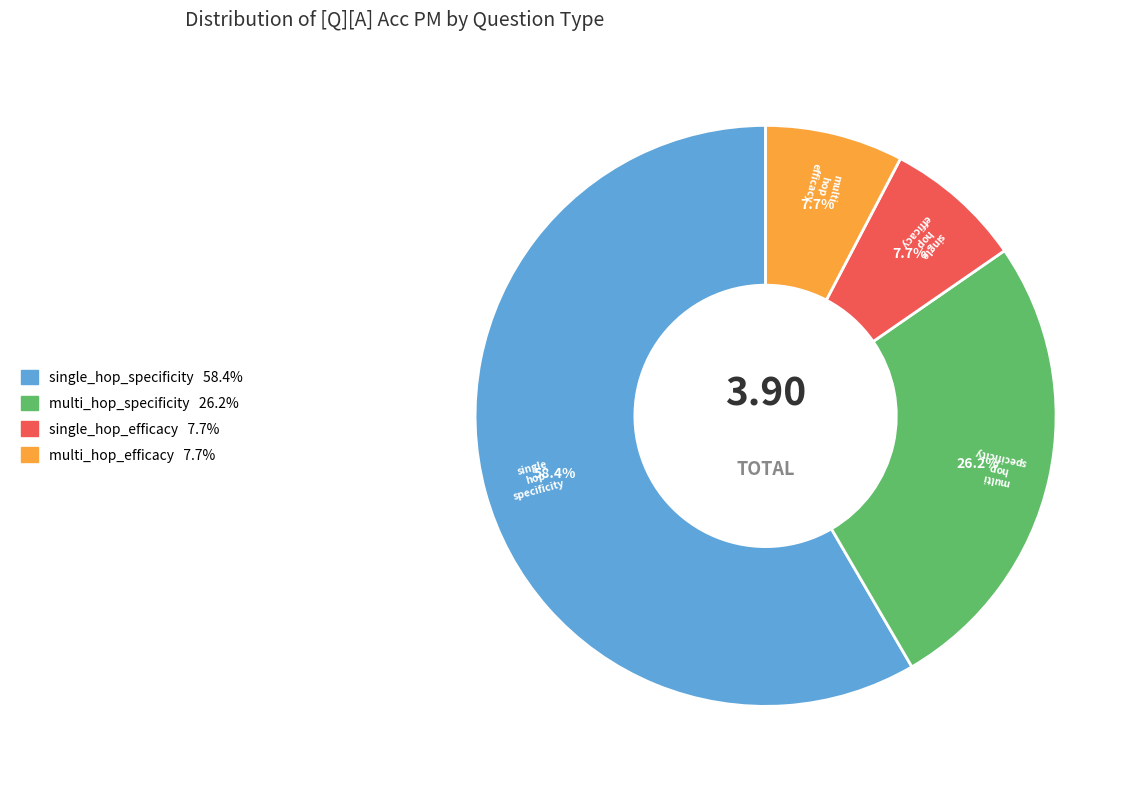

How much of the chart is everything except single_hop_specificity?

41.6%